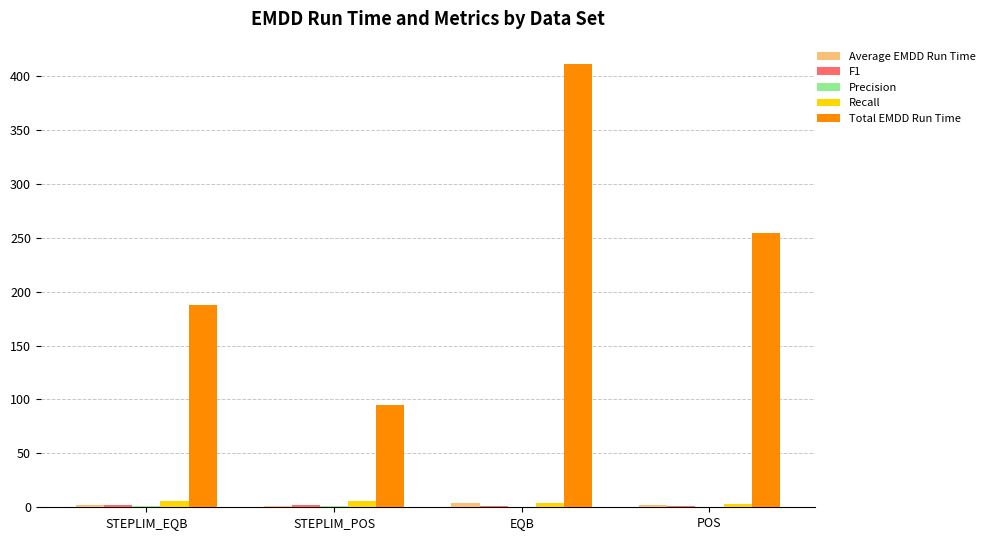

Which series changed the most between STEPLIM_EQB and STEPLIM_POS?

Total EMDD Run Time